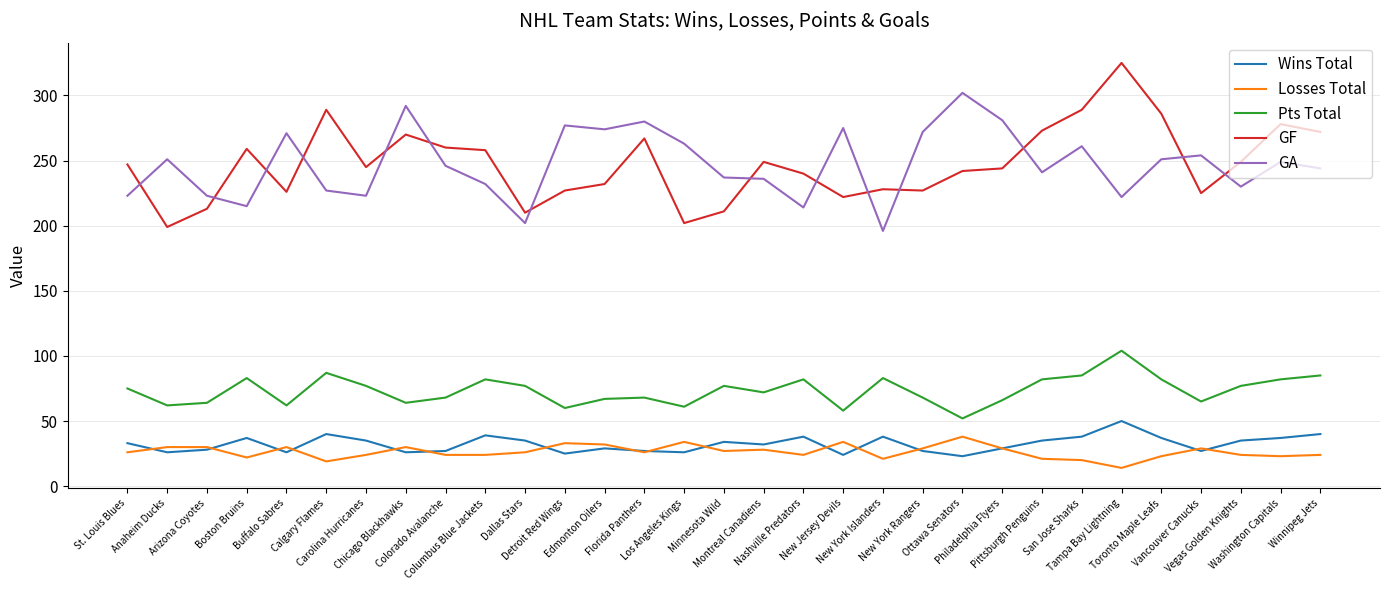

True or false: Pts Total and Wins Total cross at least once.

False